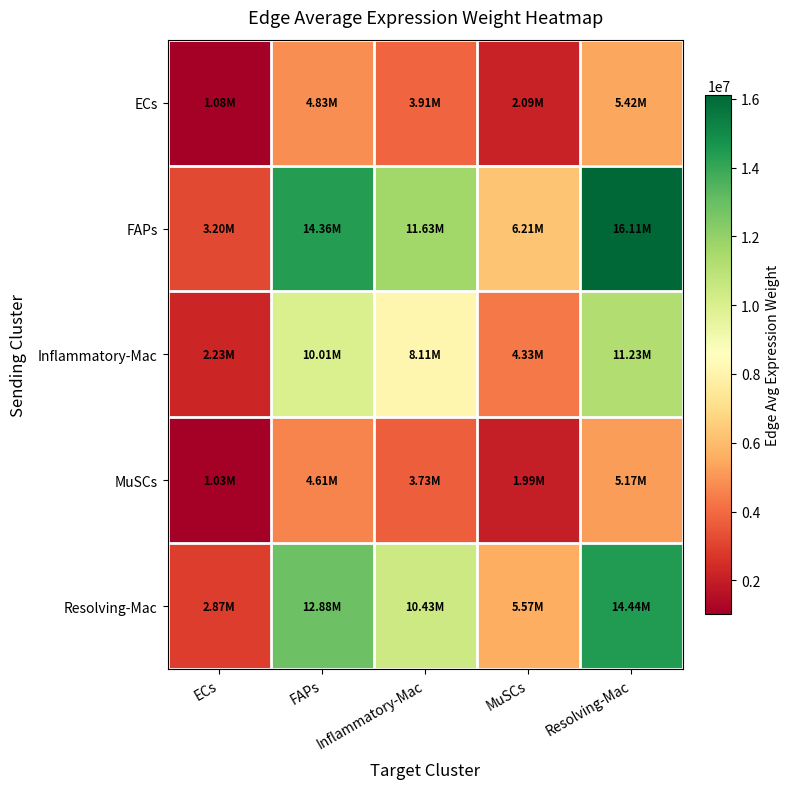

Reading right to left, list all the values displayed in this chart.

ECs: Resolving-Mac=5417143.1	MuSCs=2089115.6	Inflammatory-Mac=3911564.0	FAPs=4829831.9	ECs=1076703.8
FAPs: Resolving-Mac=16111178.0	MuSCs=6213259.0	Inflammatory-Mac=11633420.4	FAPs=14364450.0	ECs=3202235.2
Inflammatory-Mac: Resolving-Mac=11226612.9	MuSCs=4329531.5	Inflammatory-Mac=8106415.8	FAPs=10009455.5	ECs=2231385.9
MuSCs: Resolving-Mac=5169960.0	MuSCs=1993789.7	Inflammatory-Mac=3733080.1	FAPs=4609447.6	ECs=1027574.0
Resolving-Mac: Resolving-Mac=14442074.2	MuSCs=5569570.8	Inflammatory-Mac=10428208.4	FAPs=12876305.7	ECs=2870486.4